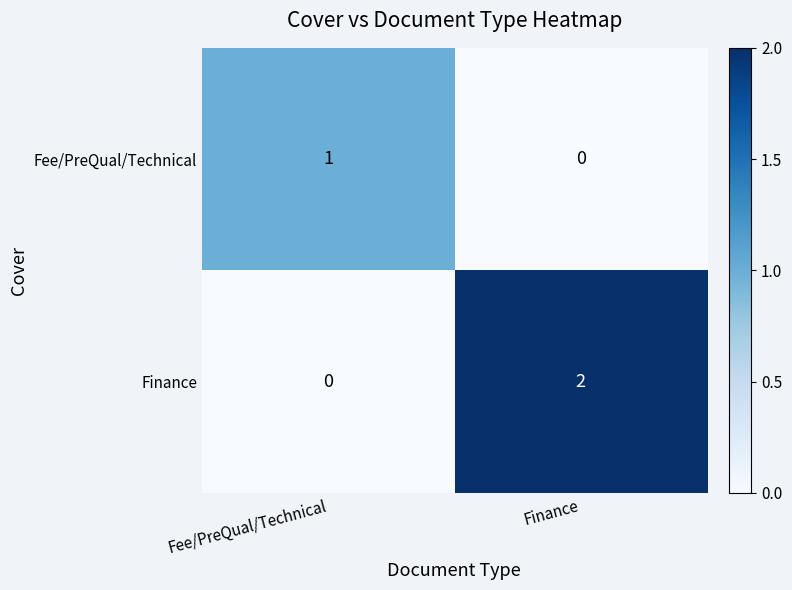

The value of Fee/PreQual/Technical at Finance is 0. True or false?

True